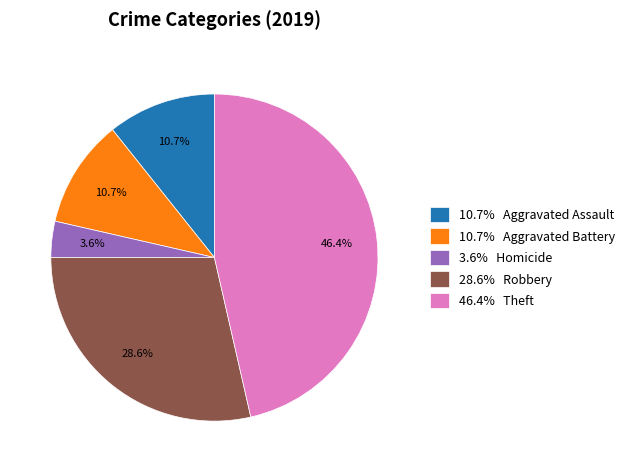

Does any single category account for the majority?

No